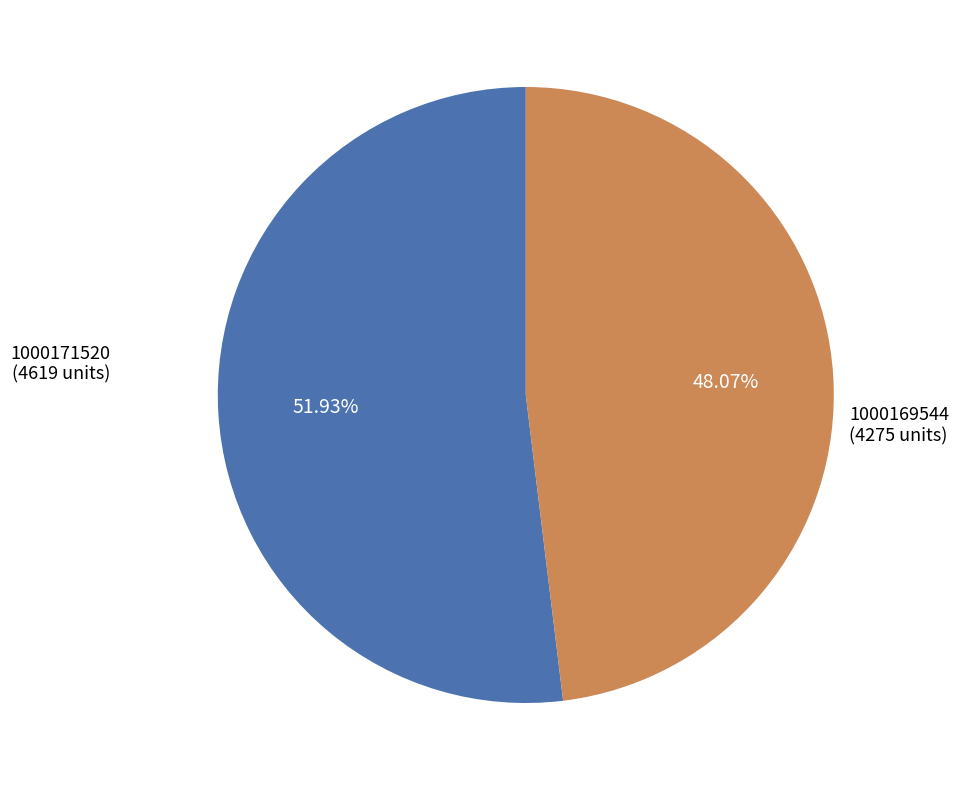

Is there a majority slice in this chart?

Yes